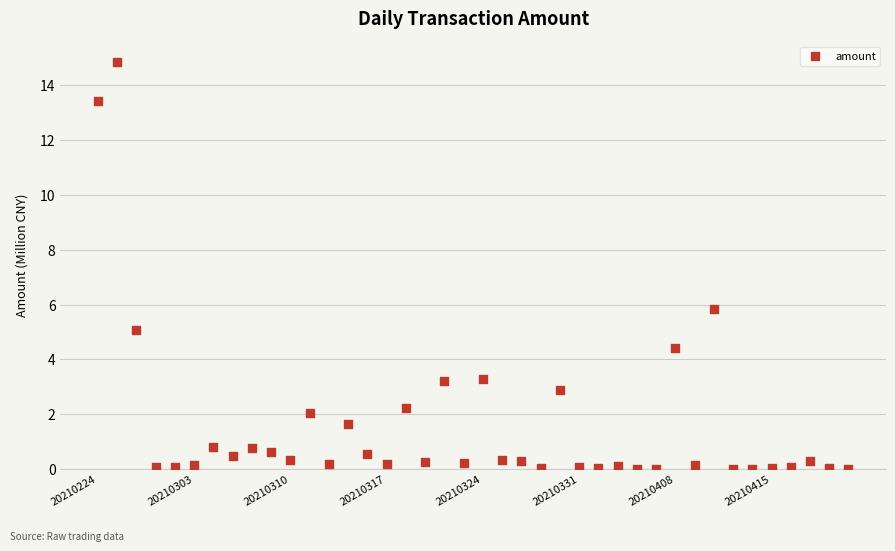

What is the range of Y values (max minus min)?

14.8